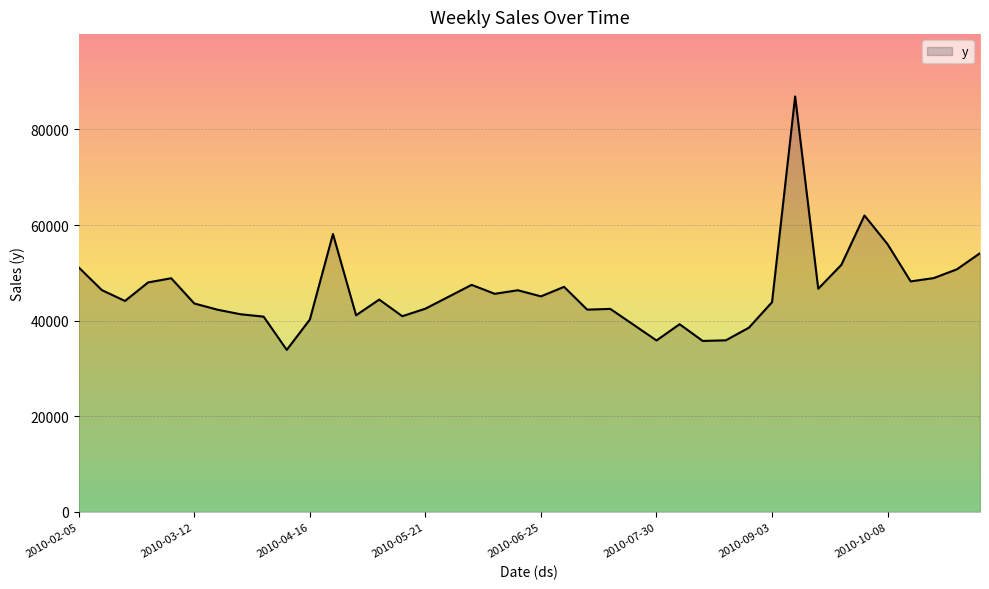

What is the greatest value displayed?

86907.5